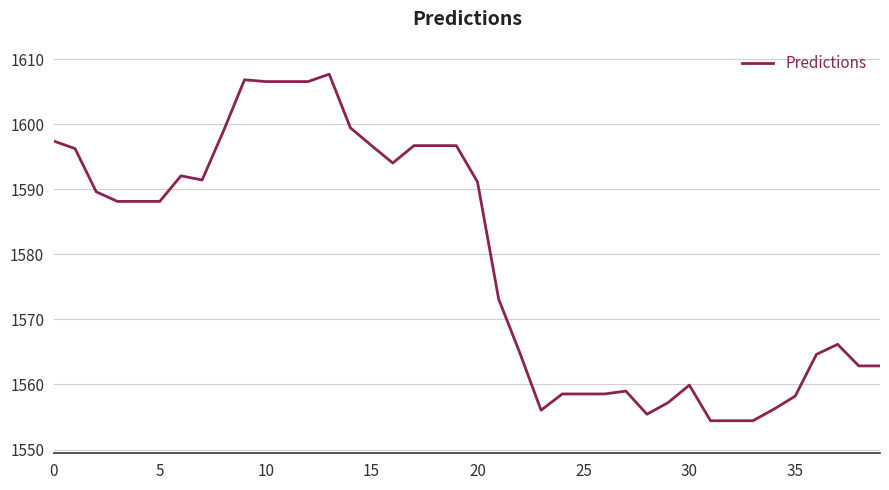

What is the difference between the maximum and minimum values?

53.2